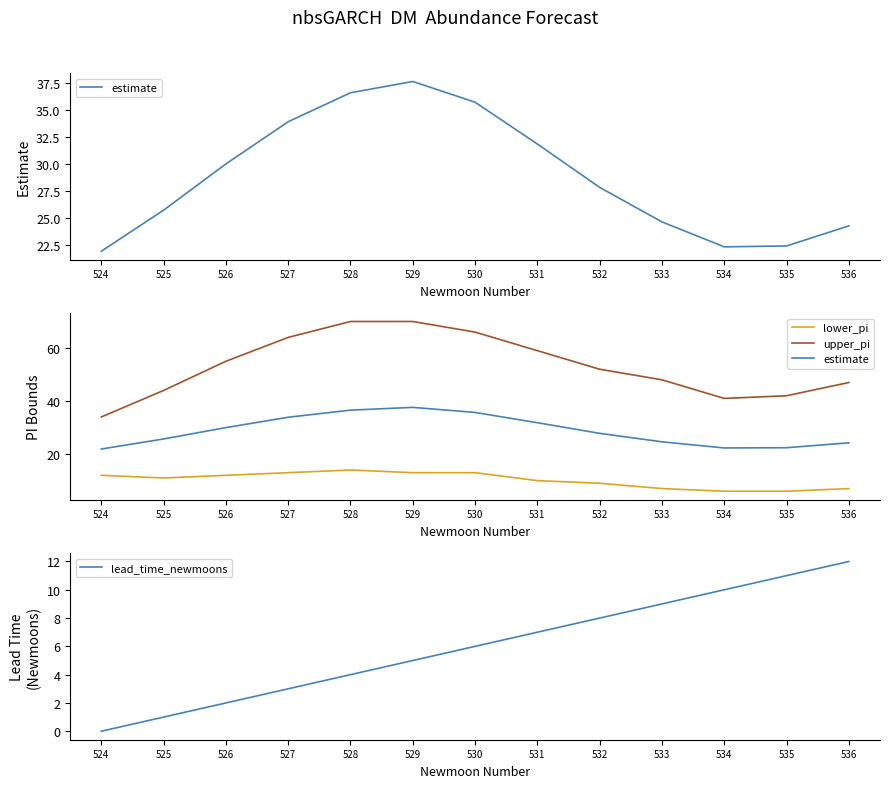

True or false: upper_pi and lead_time_newmoons cross at least once.

False